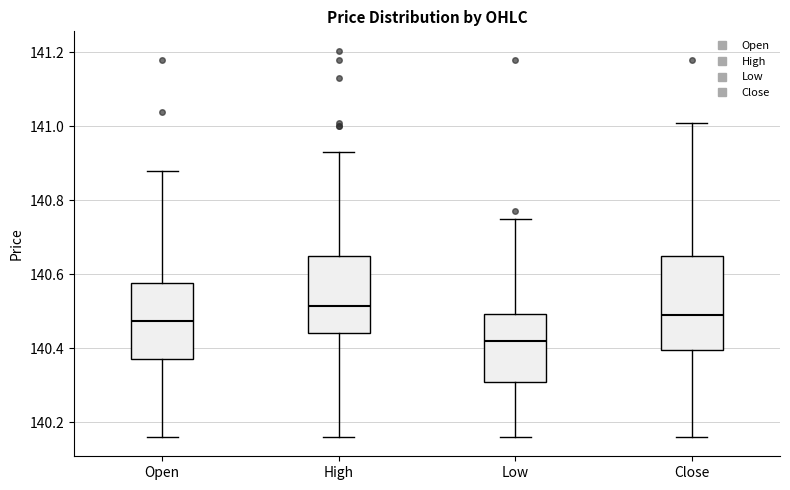

Where does the lower whisker of the box for Low end on the y-axis? The values are not printed on the chart, so give them approximately, as read against the axis.

140.16